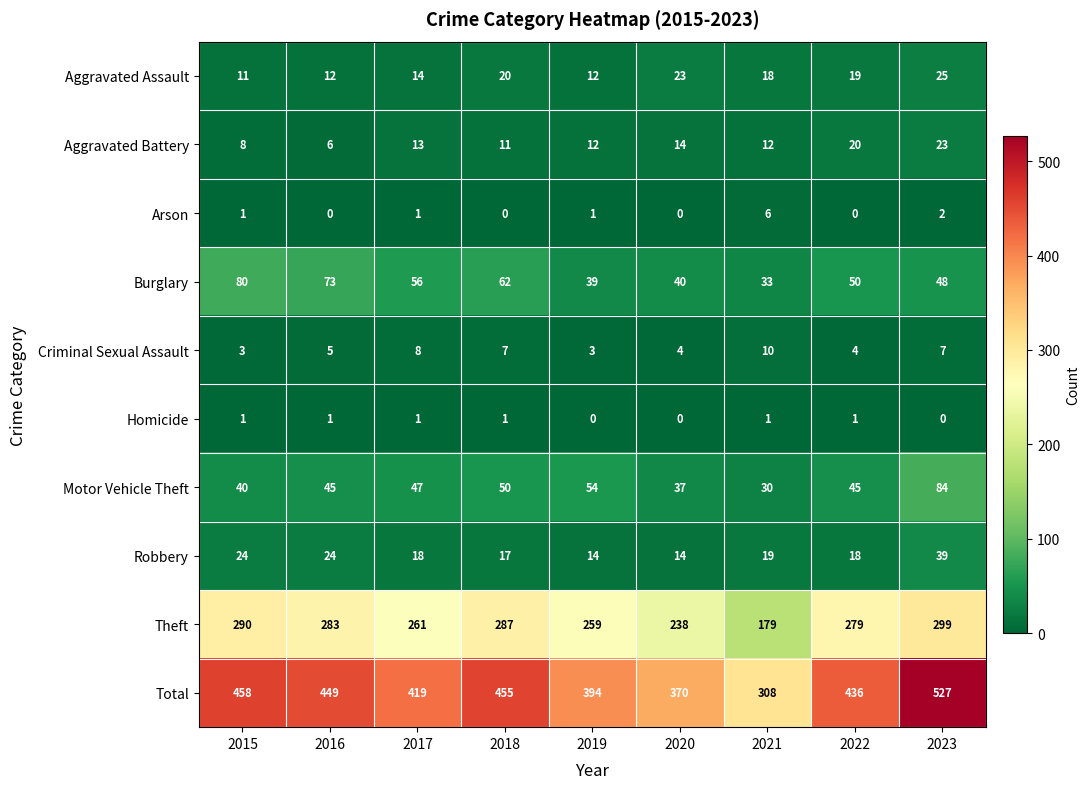

What is the difference between the highest and lowest values at 2018?

455